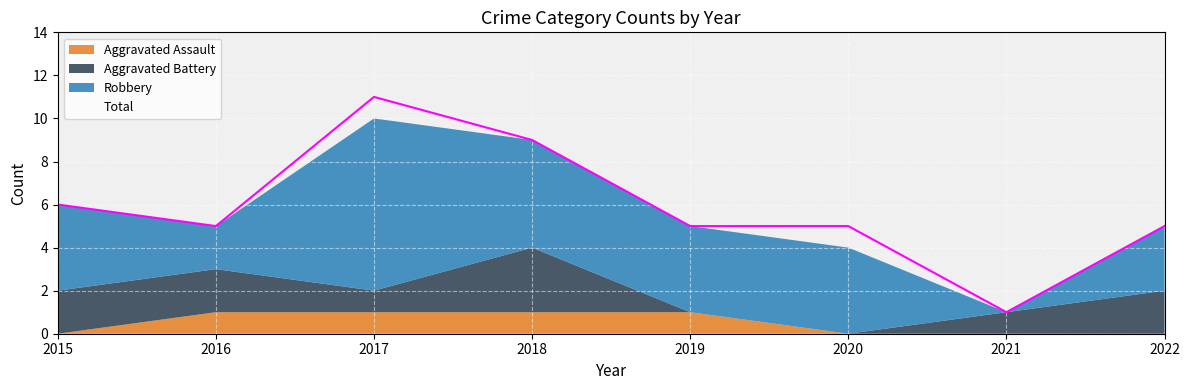

The Total series shows 7 at 2019. True or false?

False